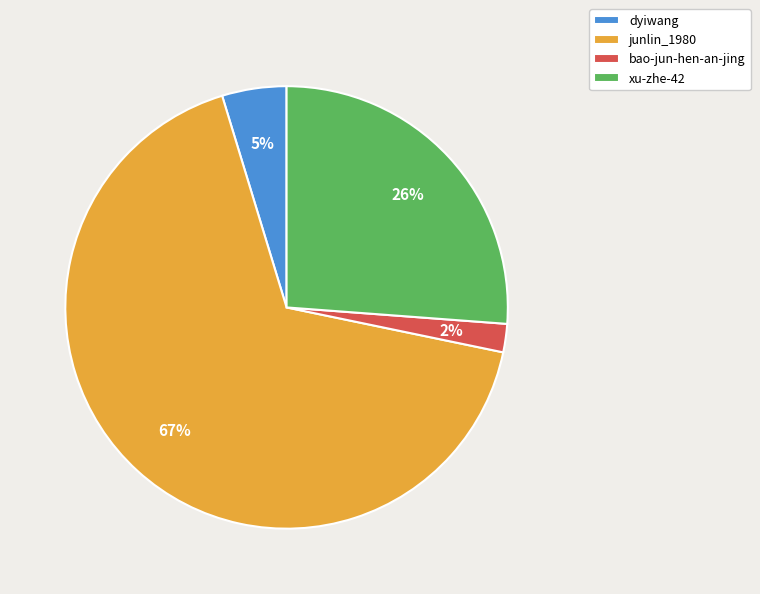

Which has a higher value, dyiwang or junlin_1980?

junlin_1980